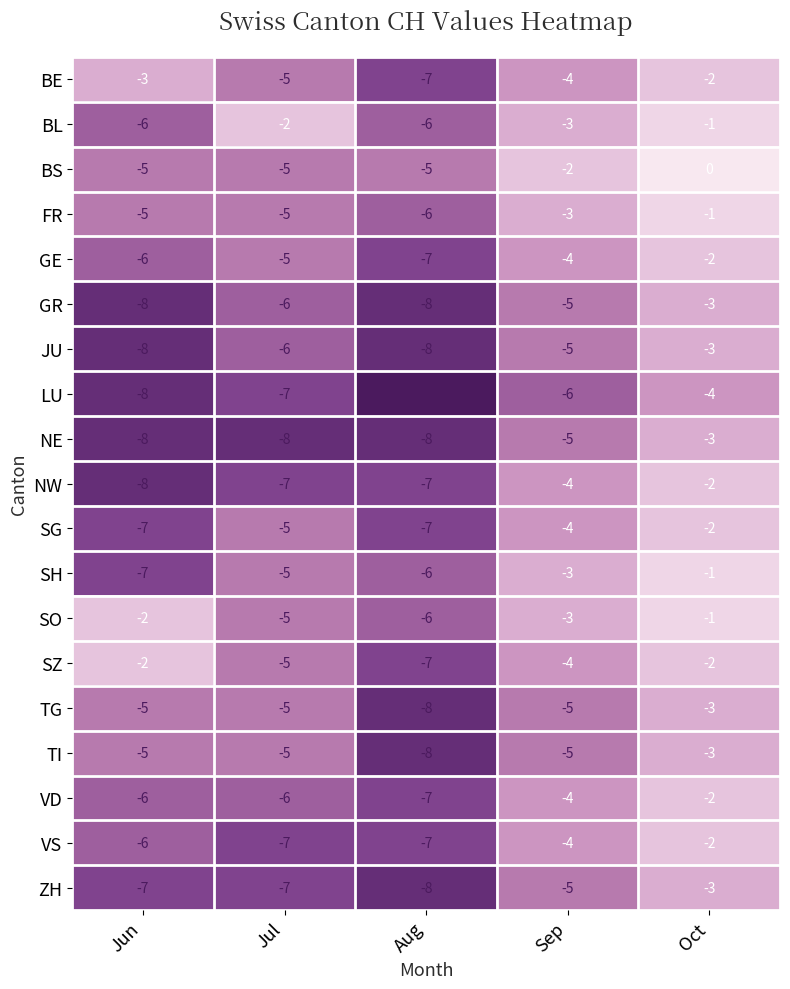

What is the difference between the highest and lowest values at Jul?

6